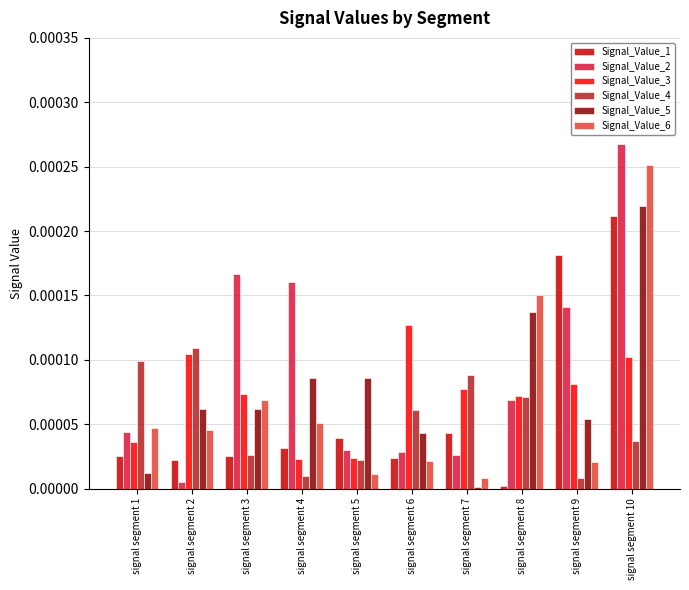

Is it true that Signal_Value_1 equals 0.0 at signal segment 9?

True